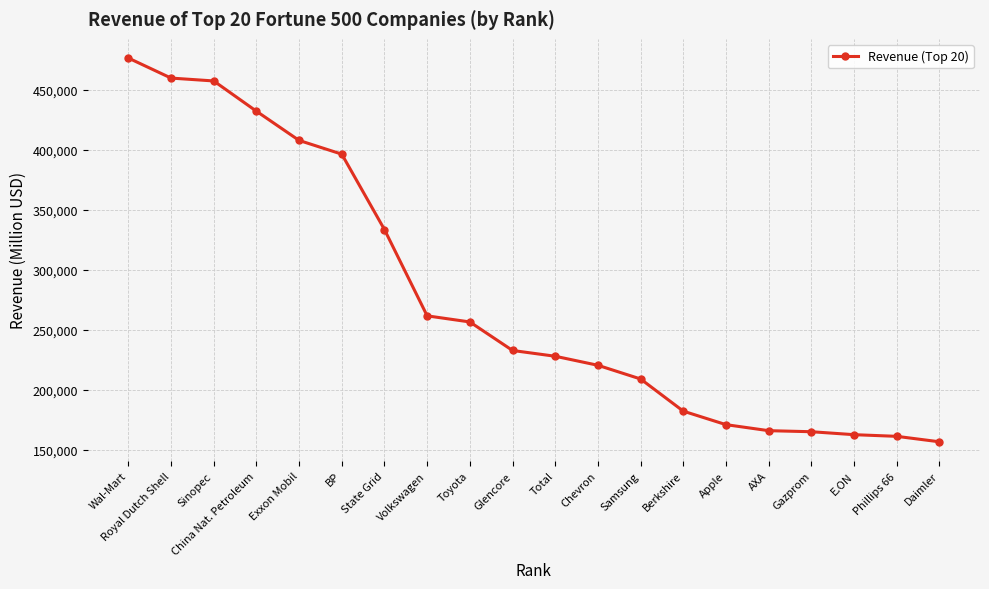

Which category has the lowest value across all series?

Daimler